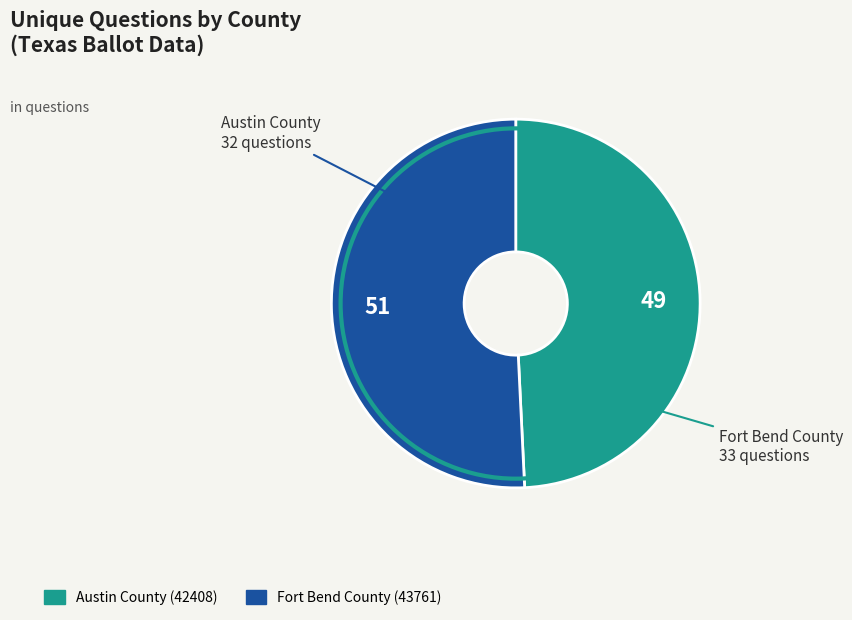

Does Austin County (42408) represent more than half of the total?

No